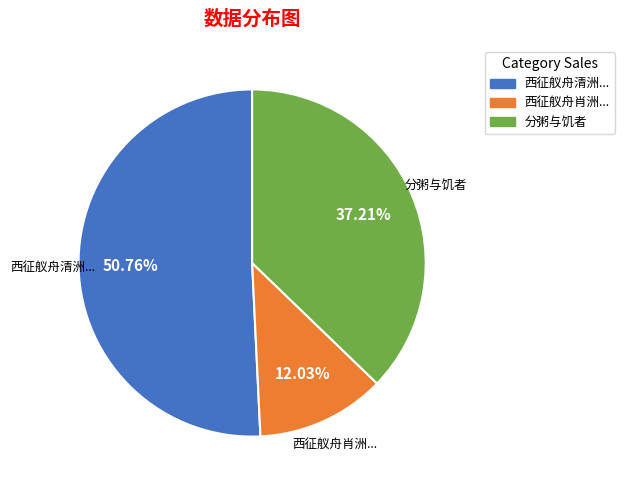

Count the number of slices in the pie.

3